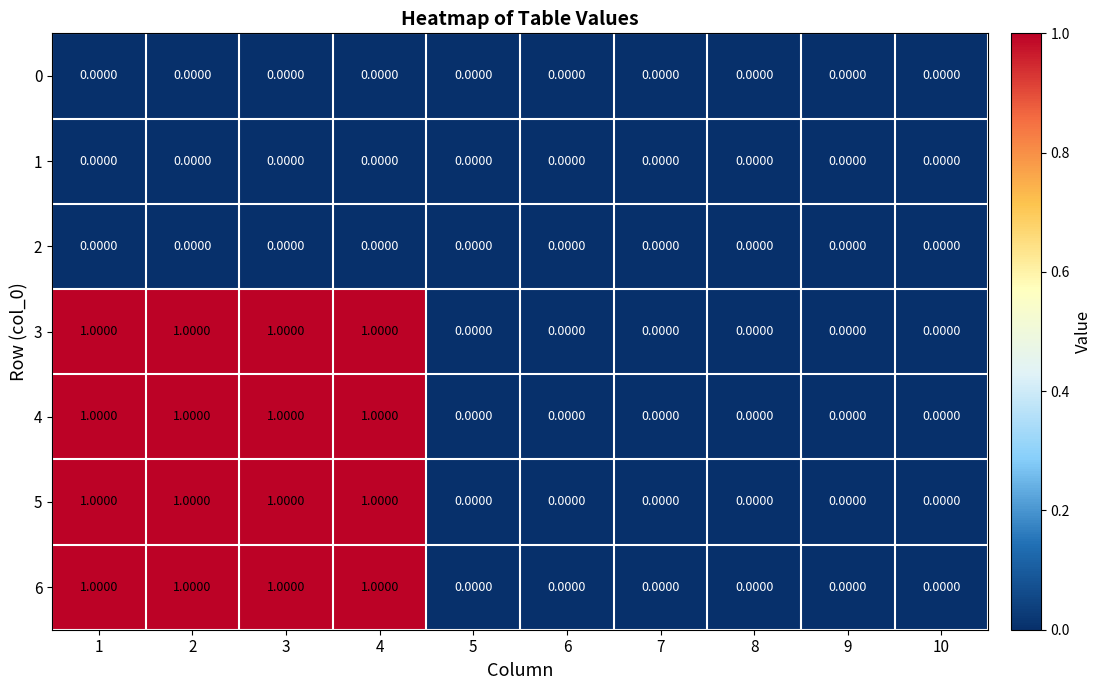

Count the number of data series in this chart.

7